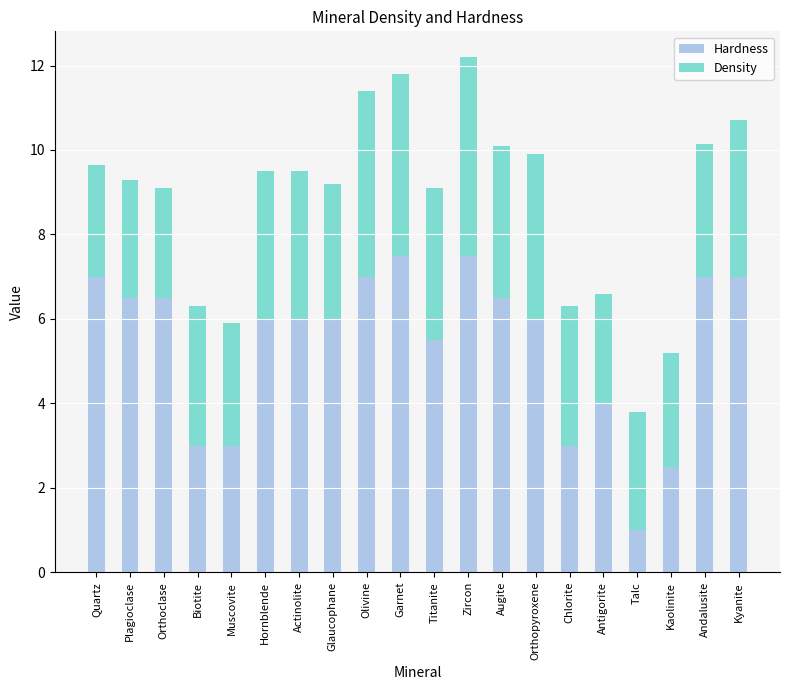

At which label does Hardness reach its minimum?

Talc